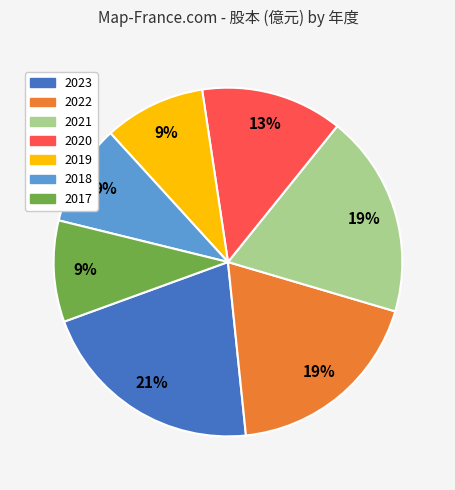

Is there a majority slice in this chart?

No